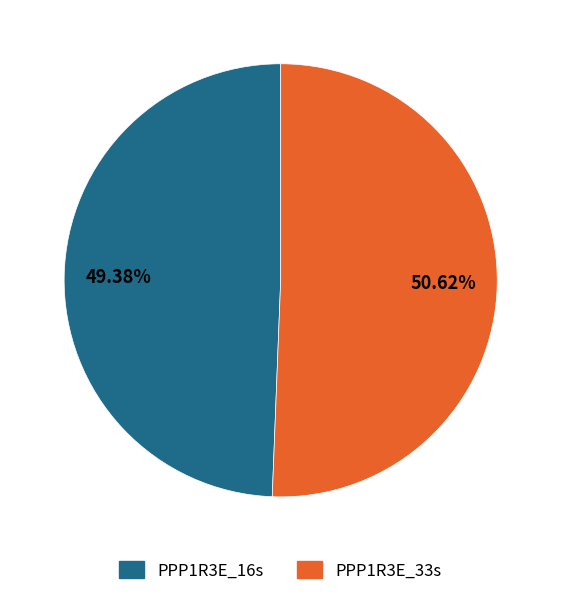

Rank the categories by value from highest to lowest.

PPP1R3E_33s, PPP1R3E_16s